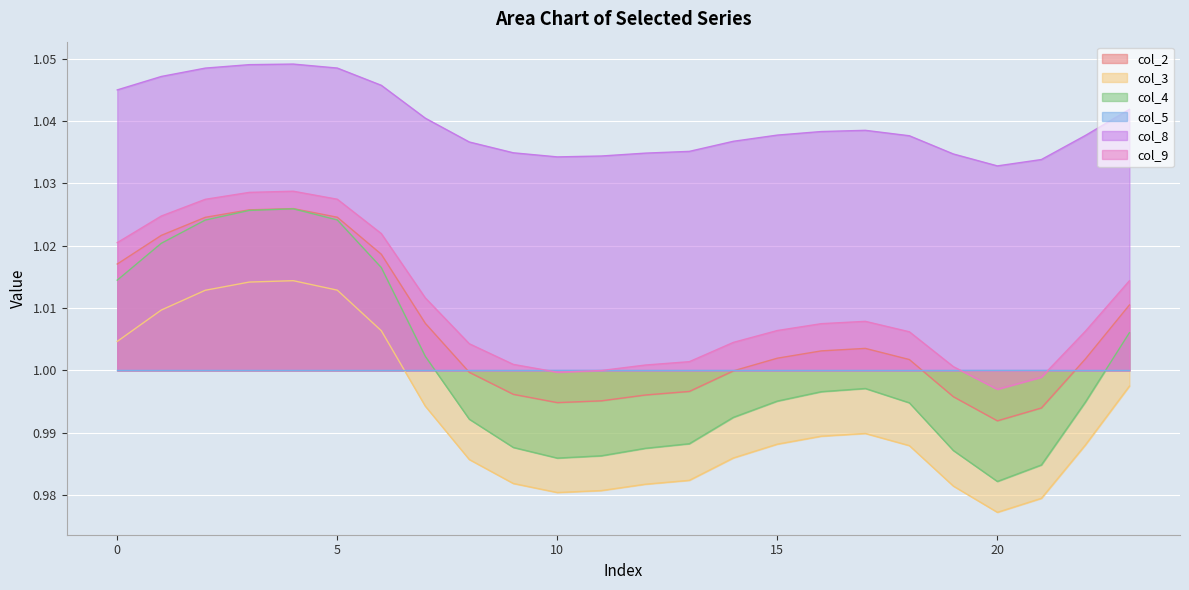

Which series has the largest total across all categories?

col_8